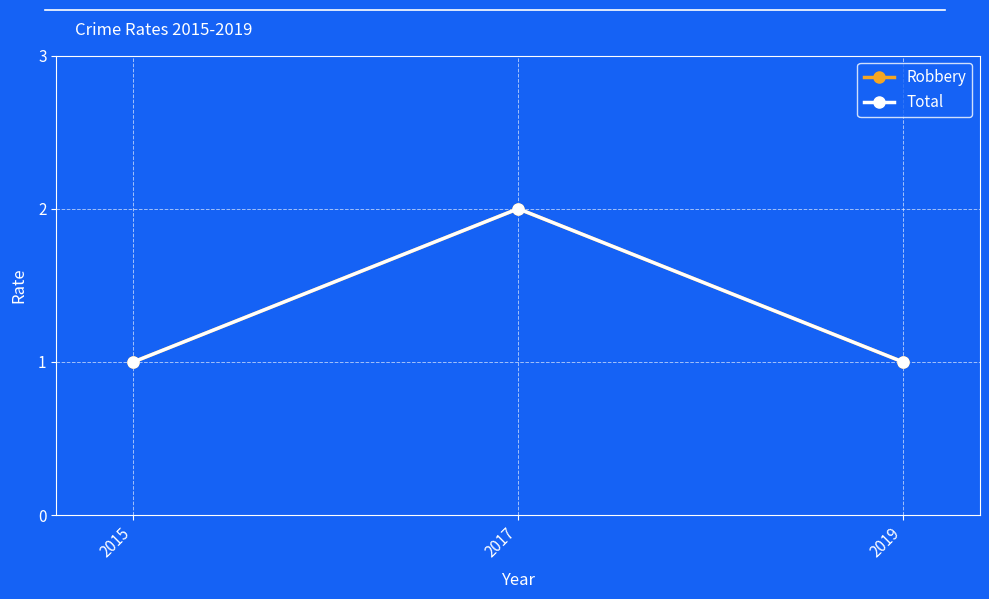

Which has a higher value, 2017 or 2019?

2017